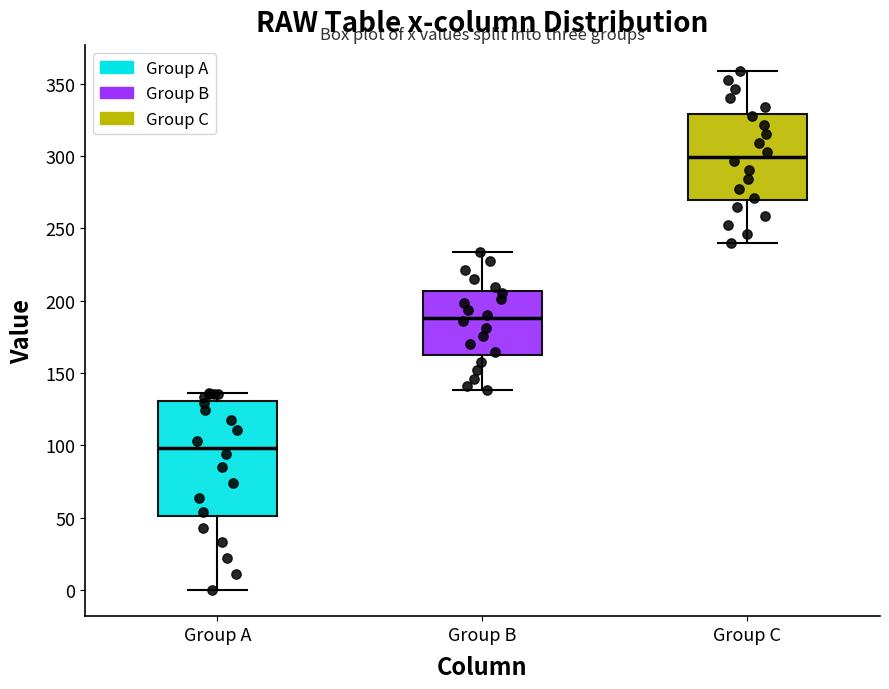

Which box's median line is the highest?

Group C